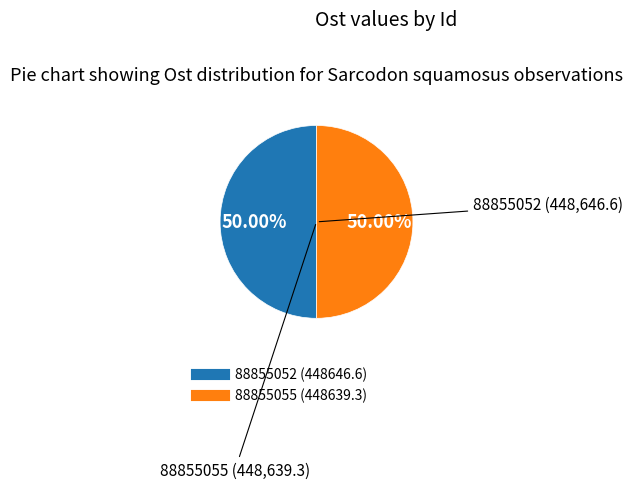

Count the number of slices in the pie.

2